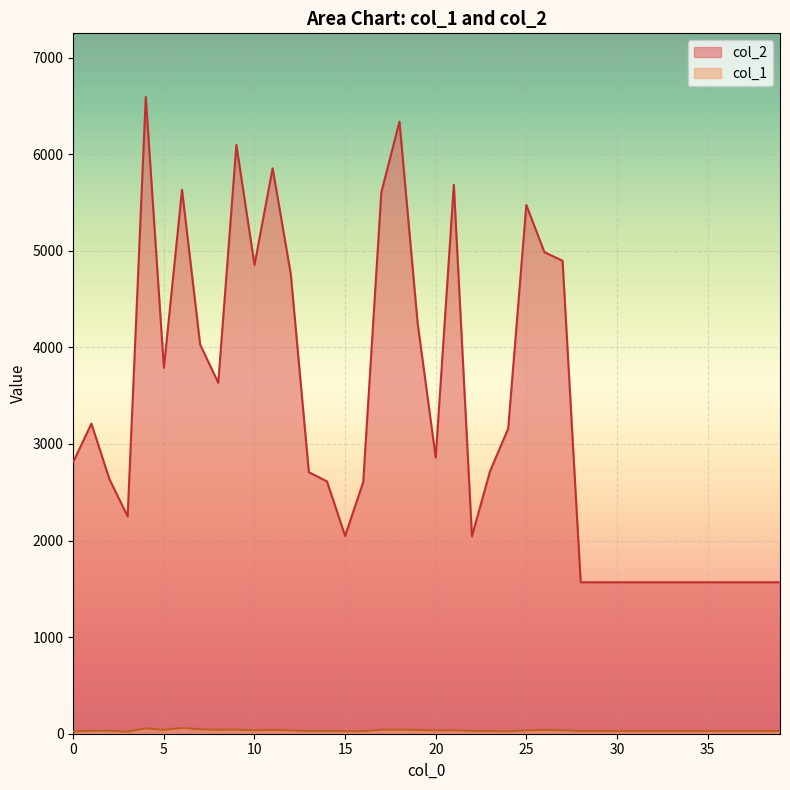

How many interior local peaks does the col_2 series have?

8